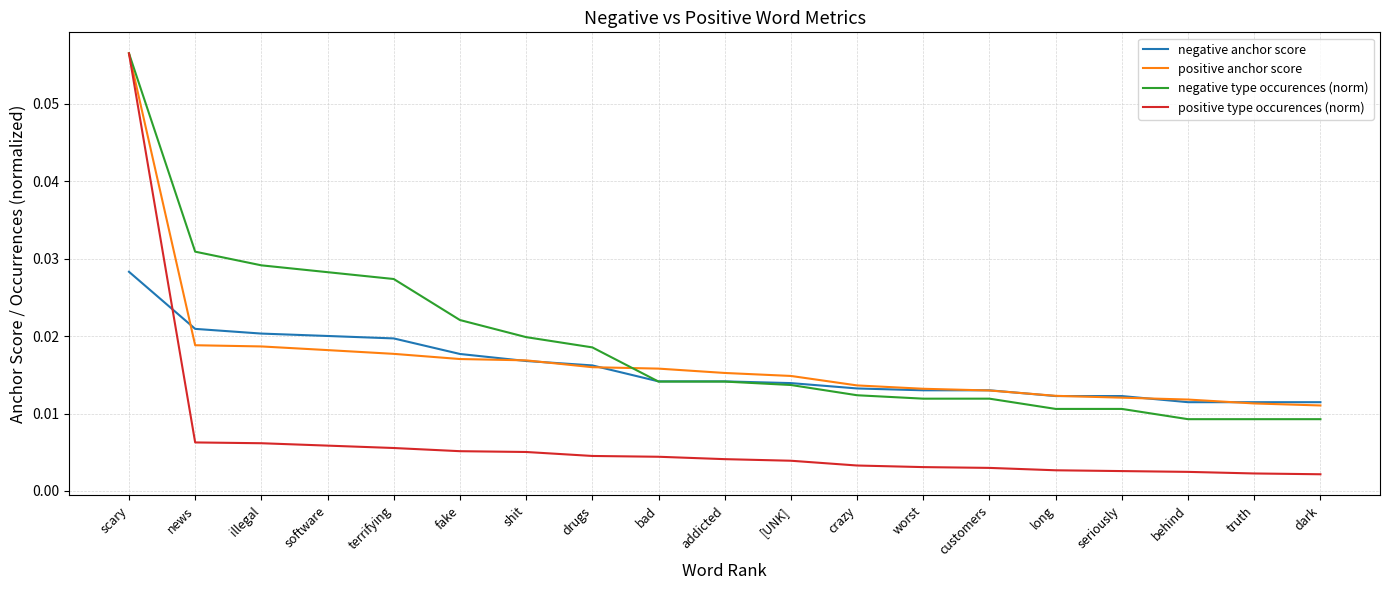

At how many categories does at least one series exceed 0?

19